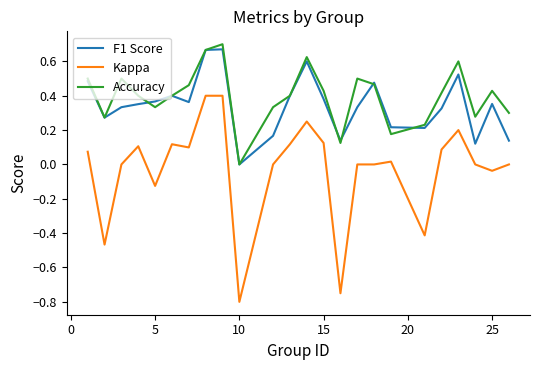

Count the Accuracy values in the range 0 to 1.

24